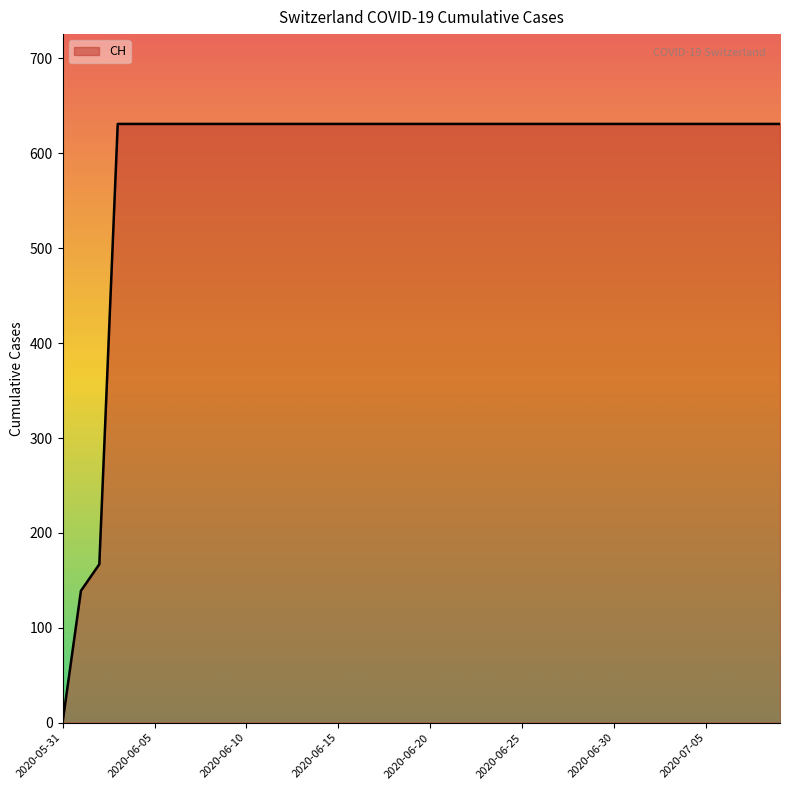

What is the greatest value displayed?

631